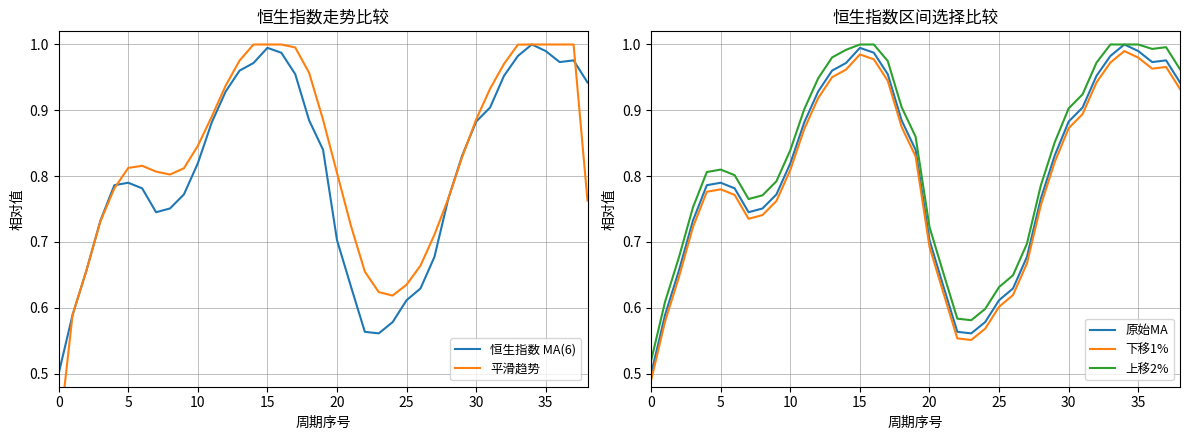

What is the average value of the 下移1% series?

0.8